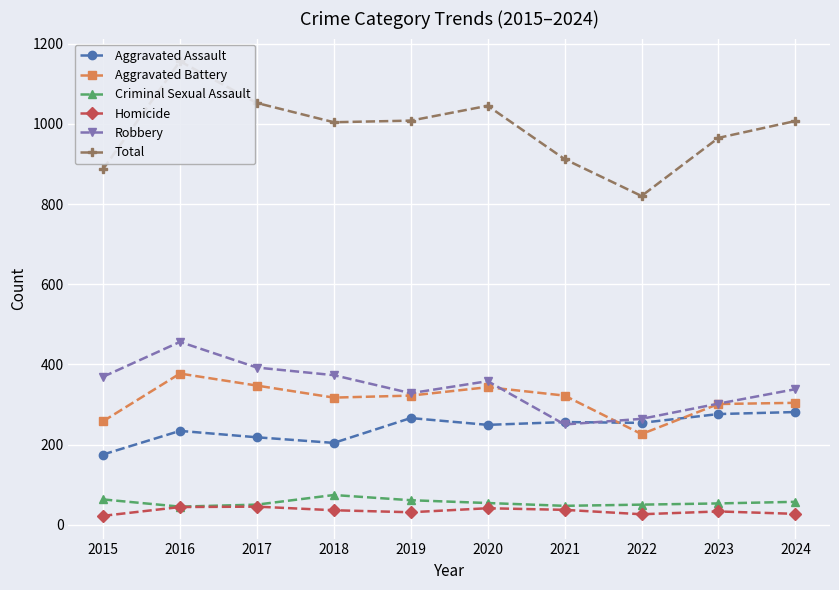

What is the difference between the maximum and minimum values in the Criminal Sexual Assault series?

29